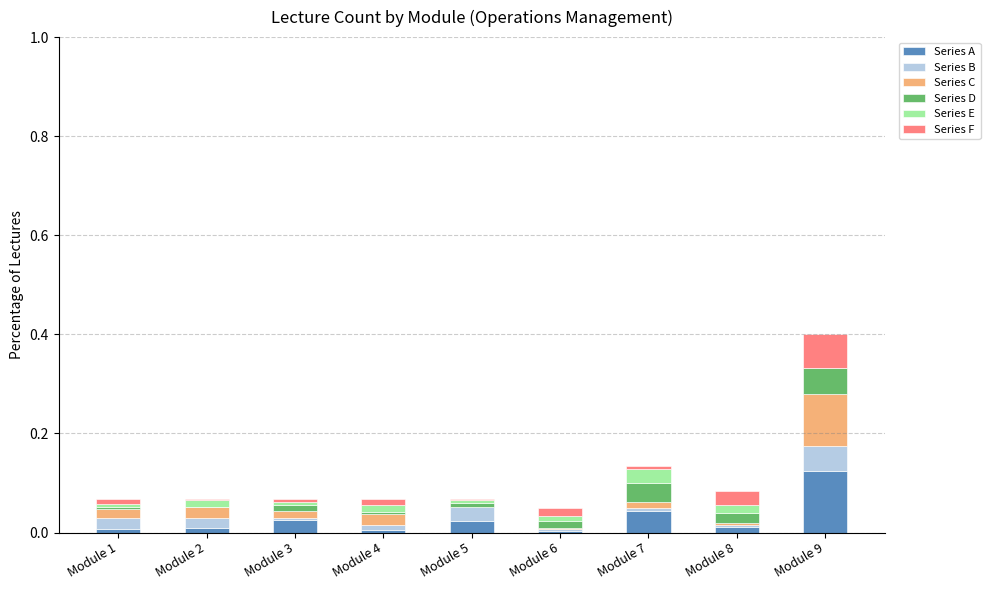

What is the total value across all series at Module 9?

0.4